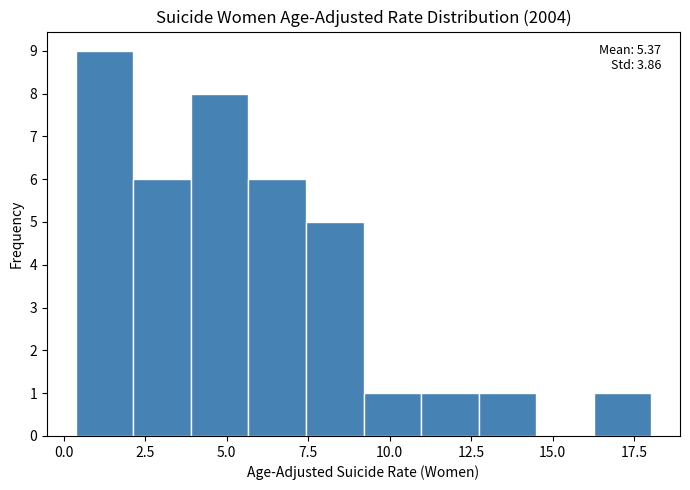

Read against the x-axis, roughly where is the centre of the tallest bar?

1.5